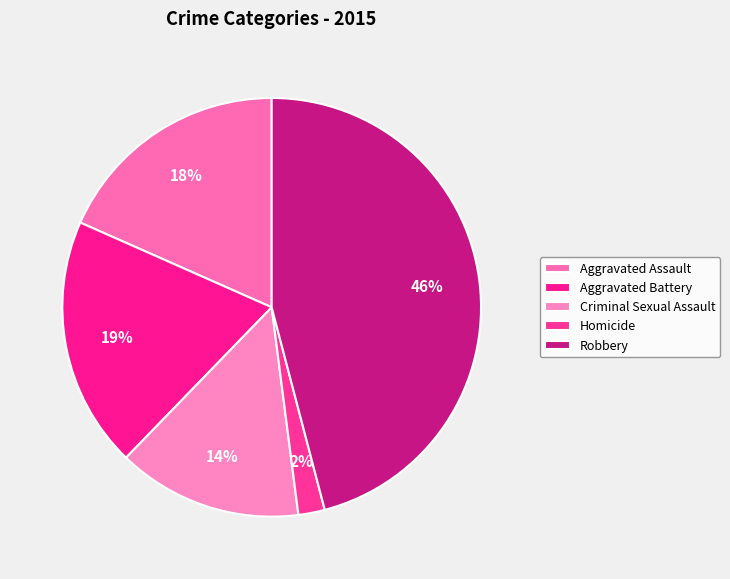

Combined, do Homicide and Aggravated Assault account for over 50%?

No